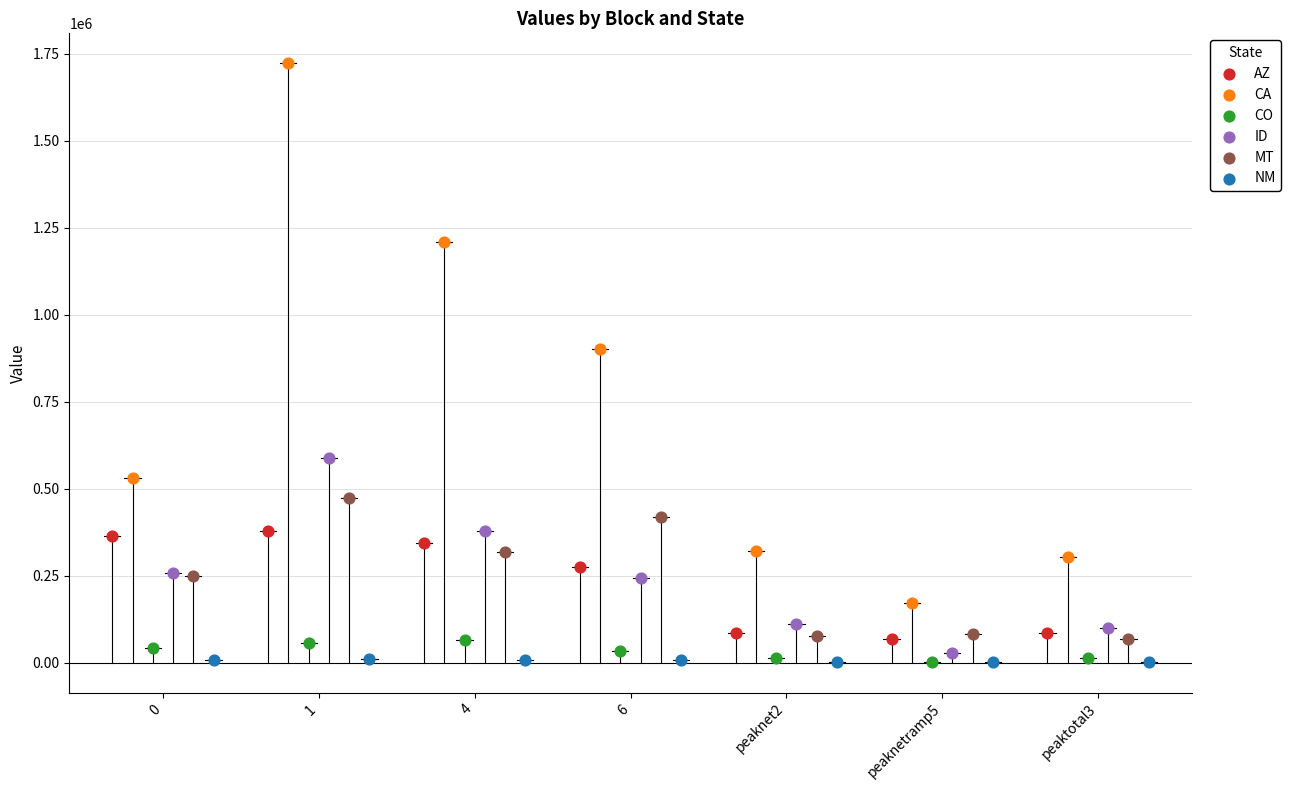

Which series reaches the maximum Y coordinate?

CA